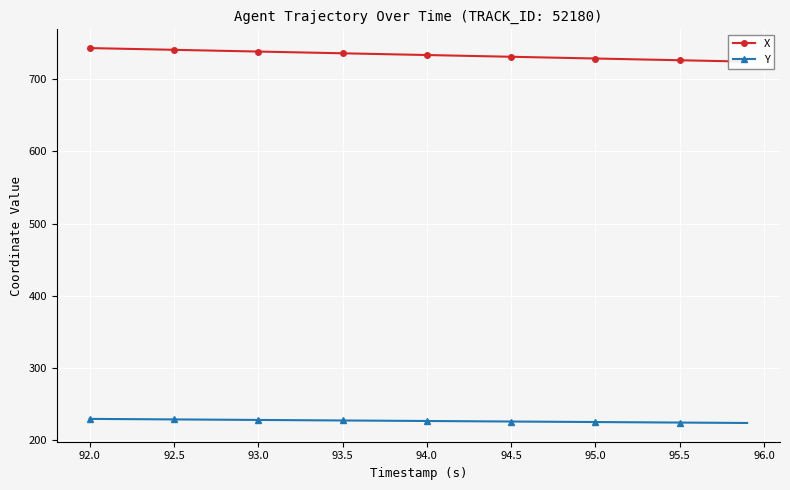

What is the highest value of the Y series?

229.9